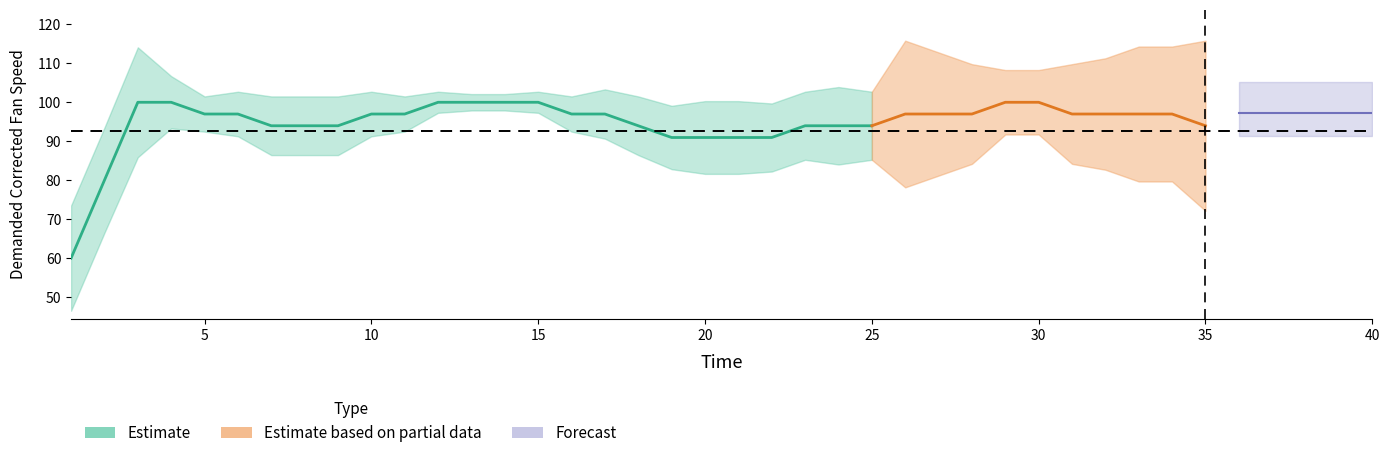

True or false: Time and Demanded Corrected Fan Speed cross at least once.

False